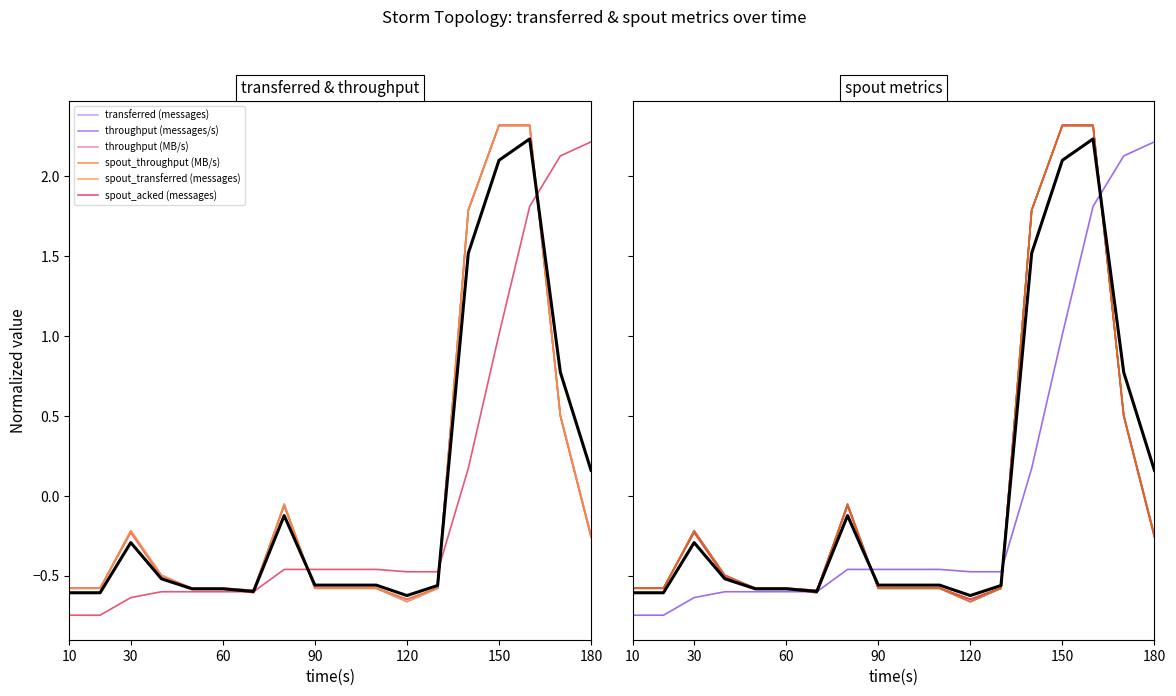

The spout_acked (messages) series shows -0.6 at 70. True or false?

True